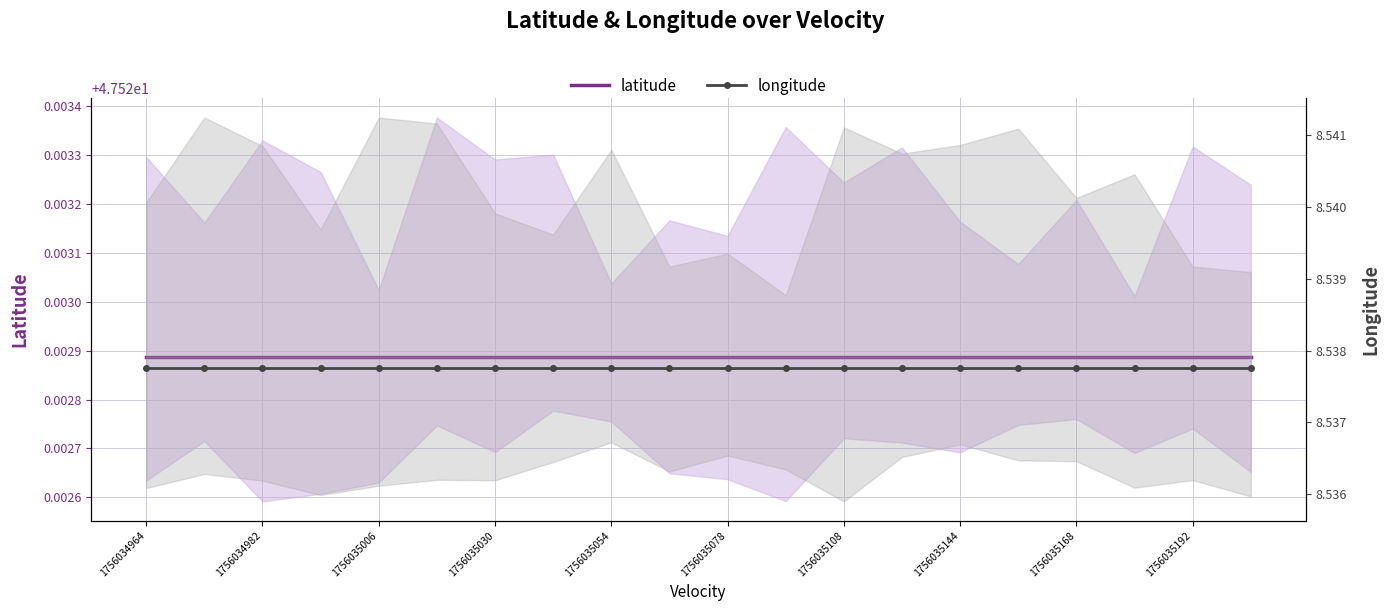

What is the sum of the latitude values at 14 and 1756035078?

95.0